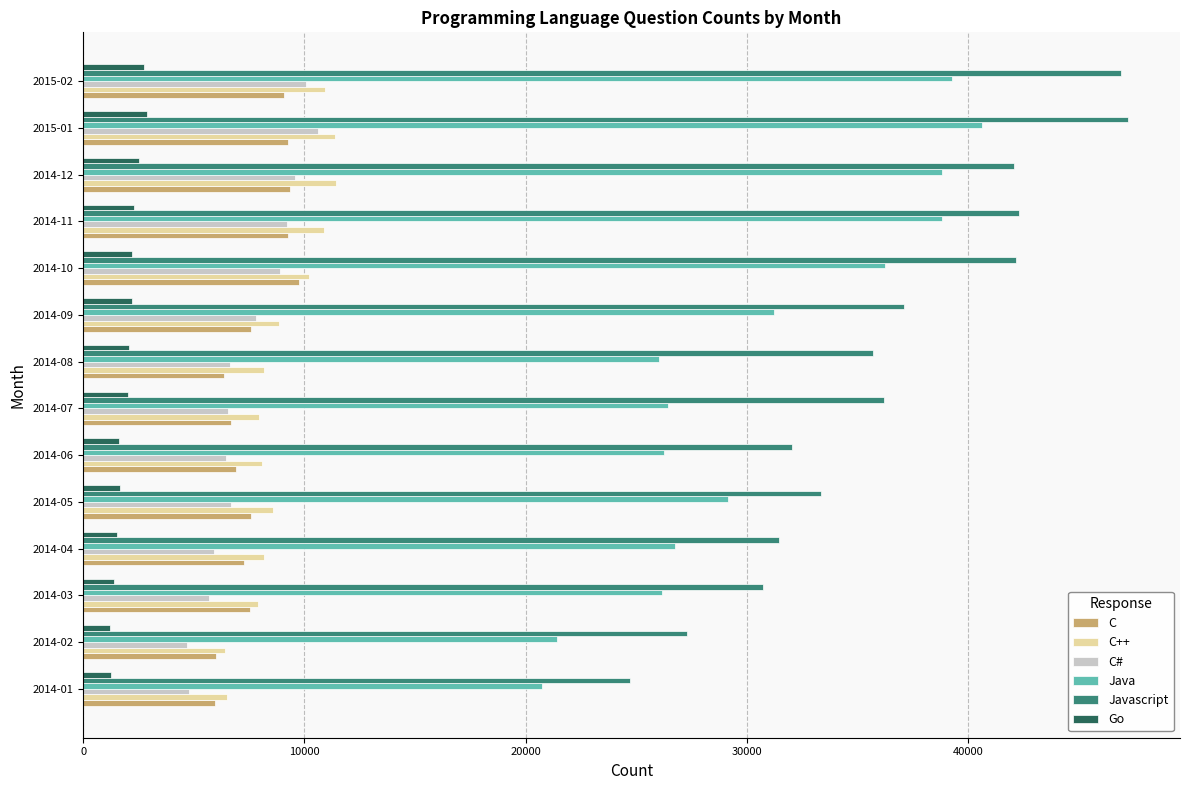

What is the difference between the second highest and minimum values in the Javascript series?

22238